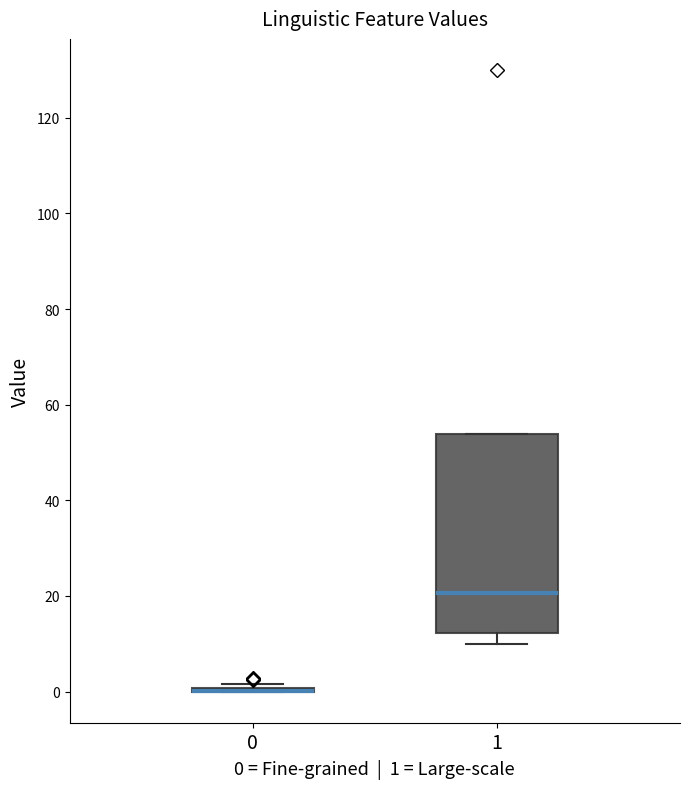

Reading left to right, read every box against the y-axis: the position of its median line, the range the box covers, and the ends of its whiskers. The values are not printed on the chart, so give them approximately, as read against the axis.

0: box collapsed to a line at 0, whiskers 0 to 2
1: median 20, box 12 to 54, whiskers 10 to 54